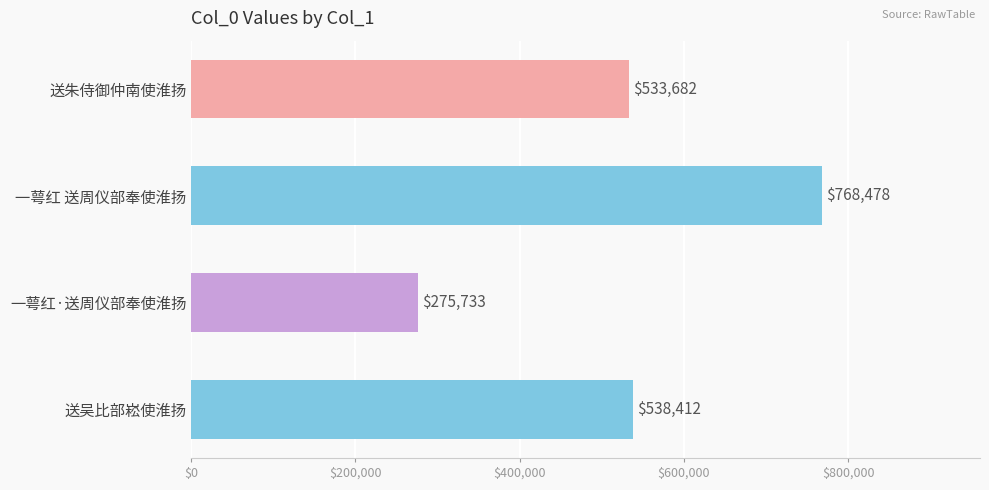

What is the difference between the maximum and minimum values?

492745